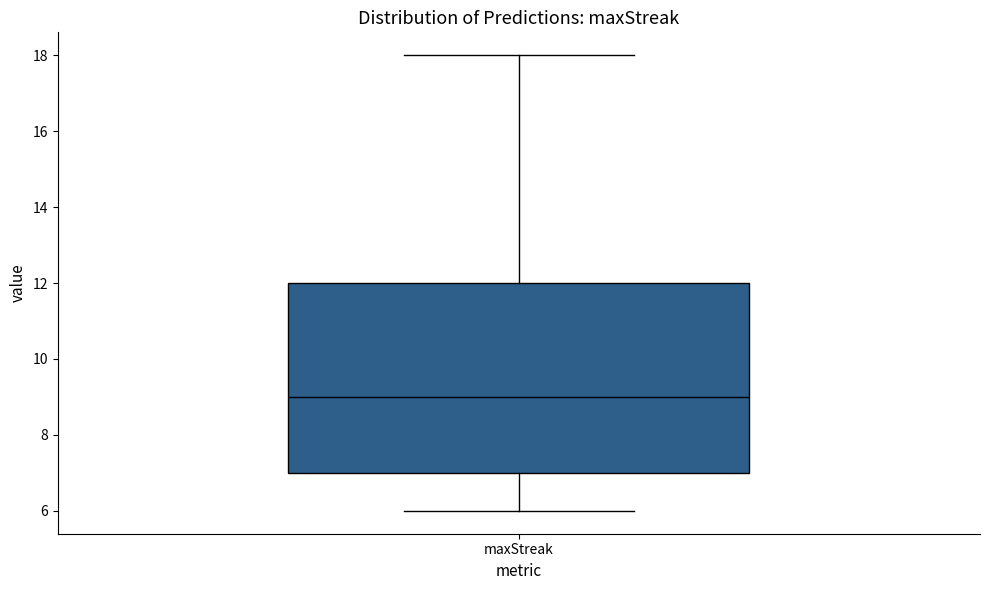

Transcribe this box plot: give where the median line is, the range the box spans, and where the two whiskers end, as read against the y-axis. The values are not printed on the chart, so give them approximately, as read against the axis.

median 9, box 7 to 12, whiskers 6 to 18